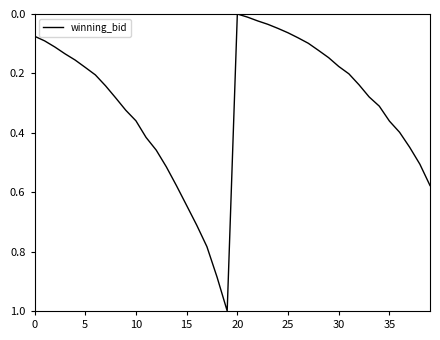

What is the maximum value shown in the chart?

1.0